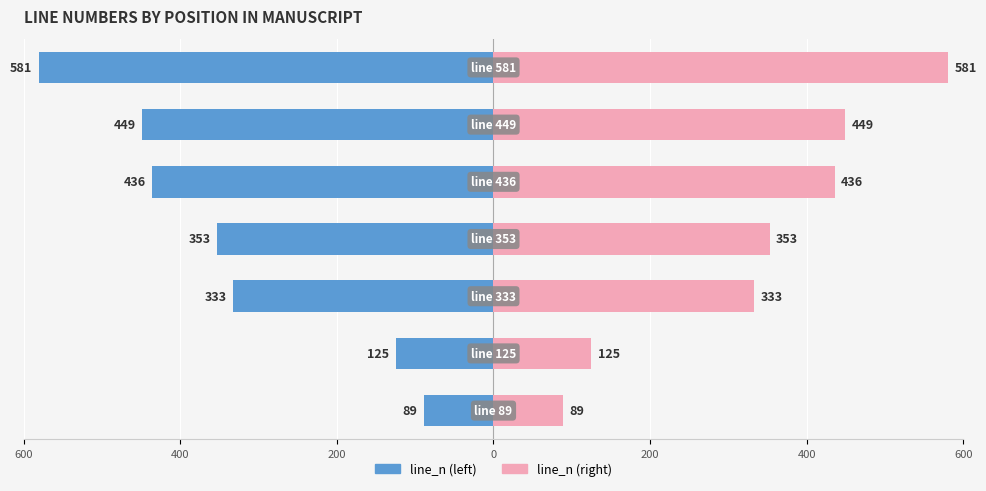

What is the maximum value shown in the chart?

581